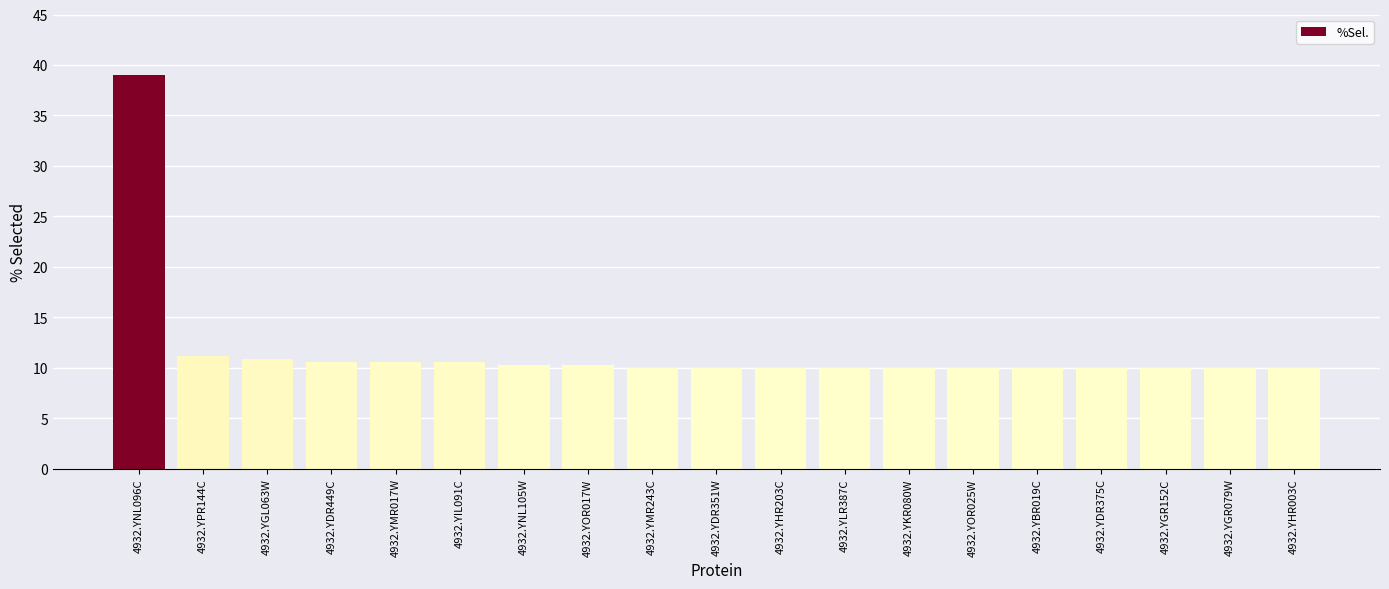

The value at 4932.YOR017W is 10.3. True or false?

True